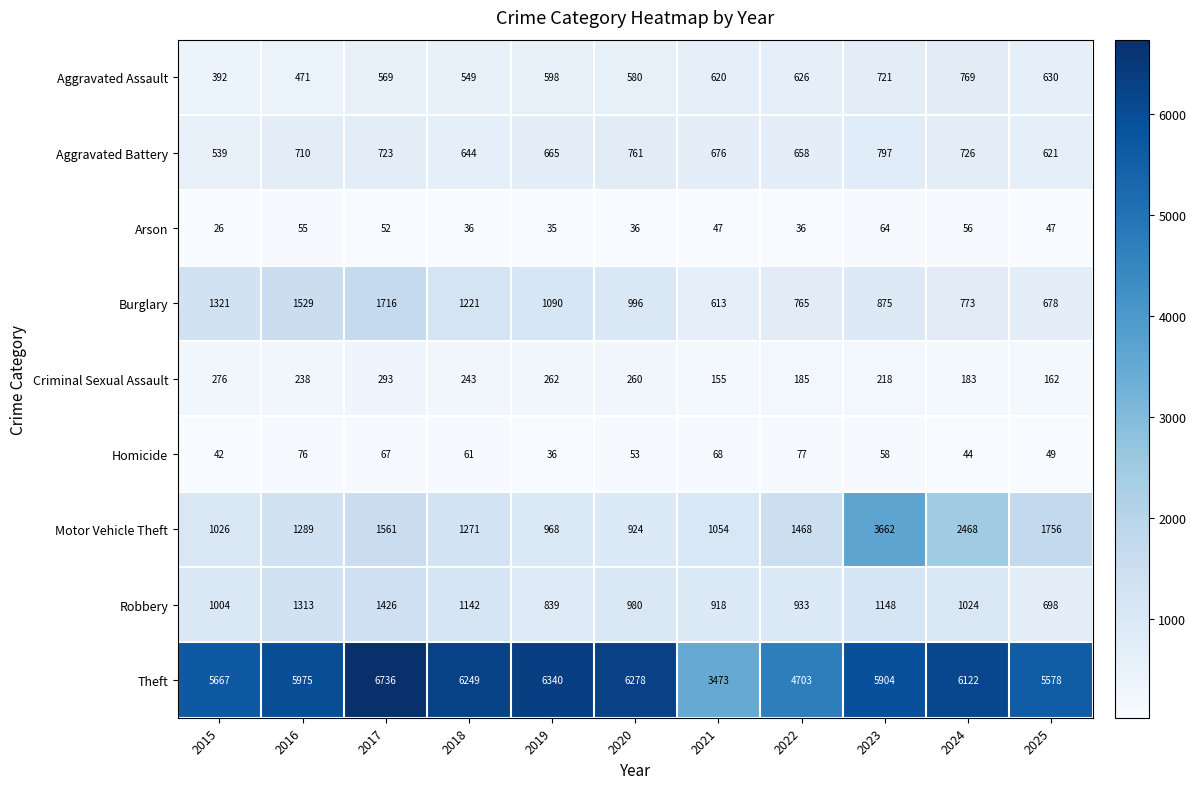

Which series changed the most between 2016 and 2021?

Theft